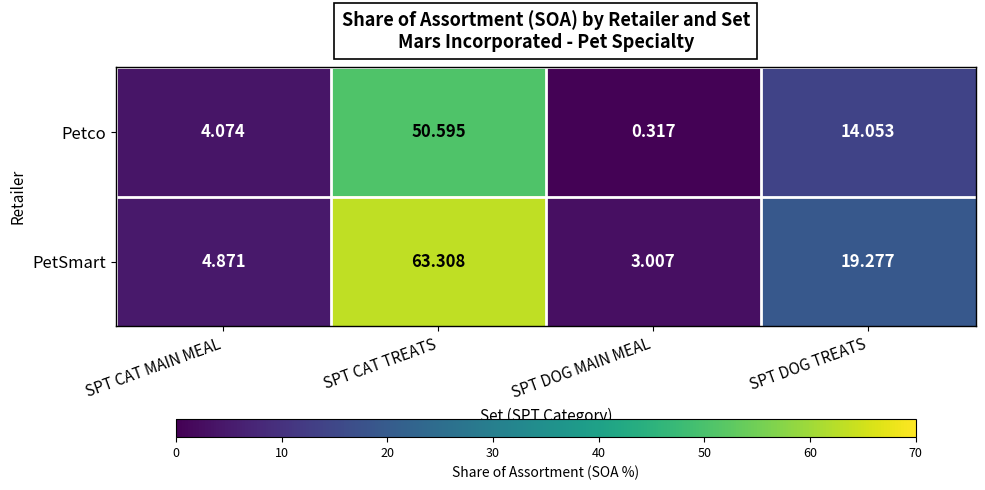

At which label does PetSmart reach its minimum?

SPT DOG MAIN MEAL